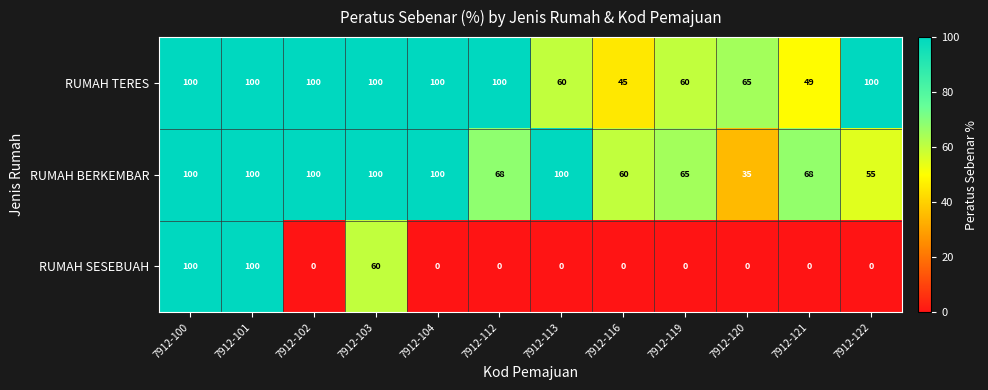

What is the average value of the RUMAH SESEBUAH series?

22